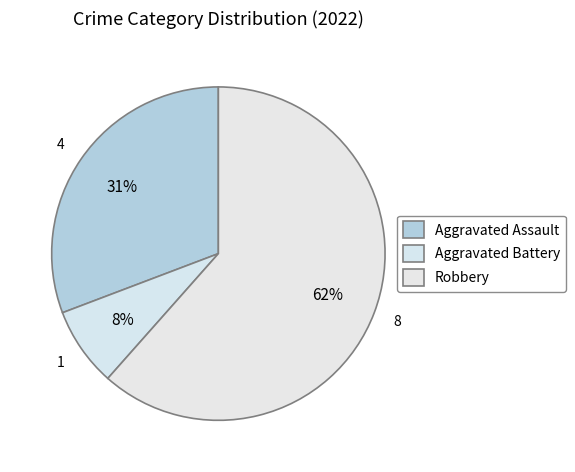

Which slice is the largest?

Robbery